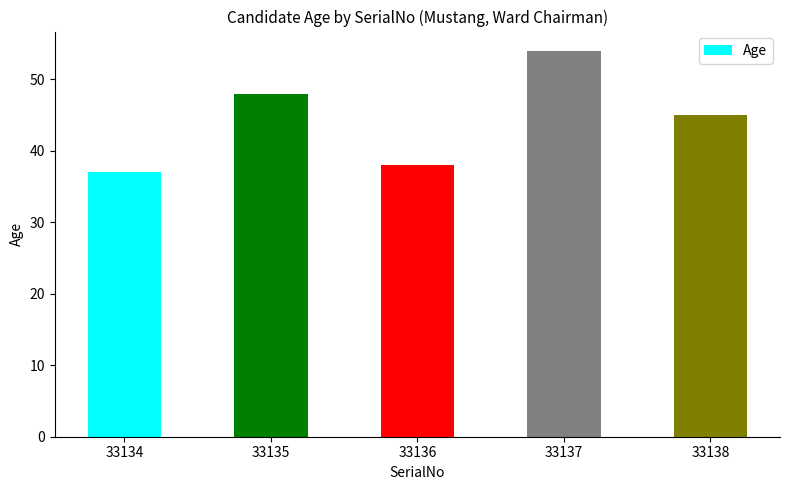

List the labels in order of value, largest first.

33137, 33135, 33138, 33136, 33134